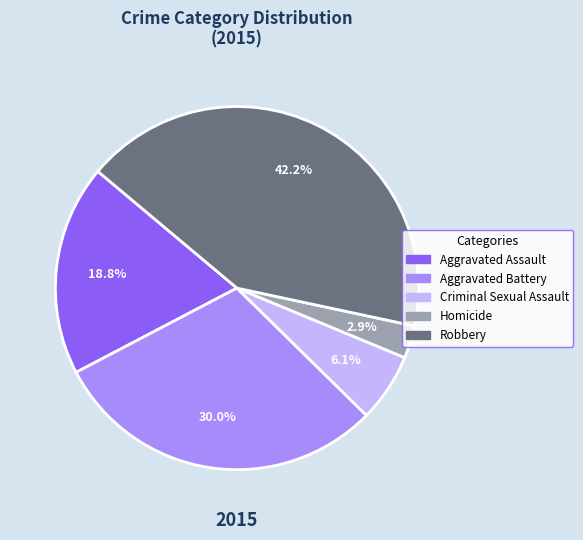

What is the largest slice in the pie chart?

Robbery